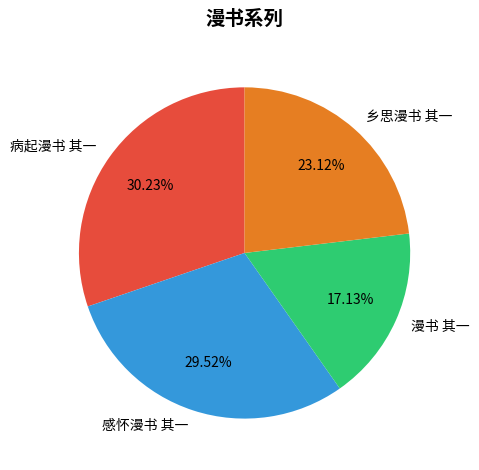

To the nearest percent, what is the difference between the largest and smallest slice percentages?

13%